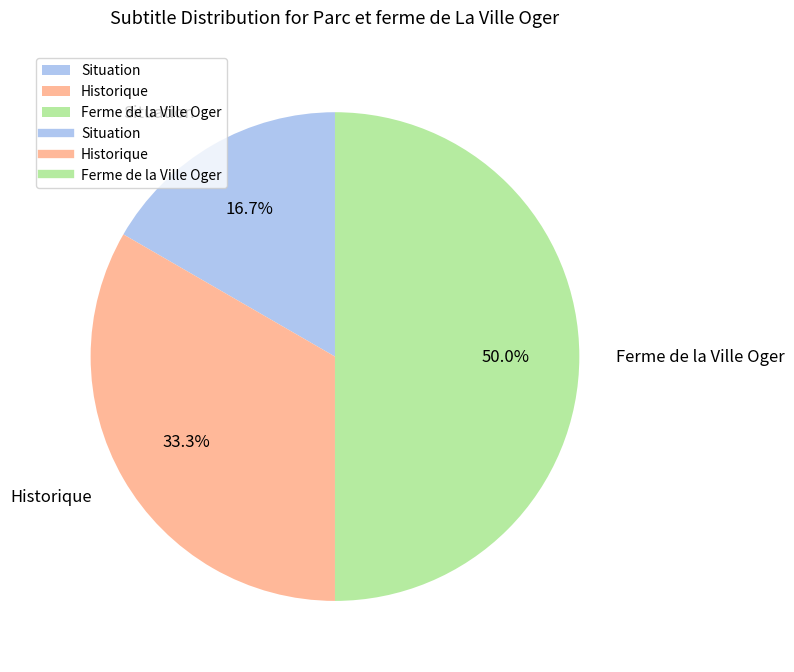

Do Ferme de la Ville Oger and Historique together represent more than half of the pie?

Yes